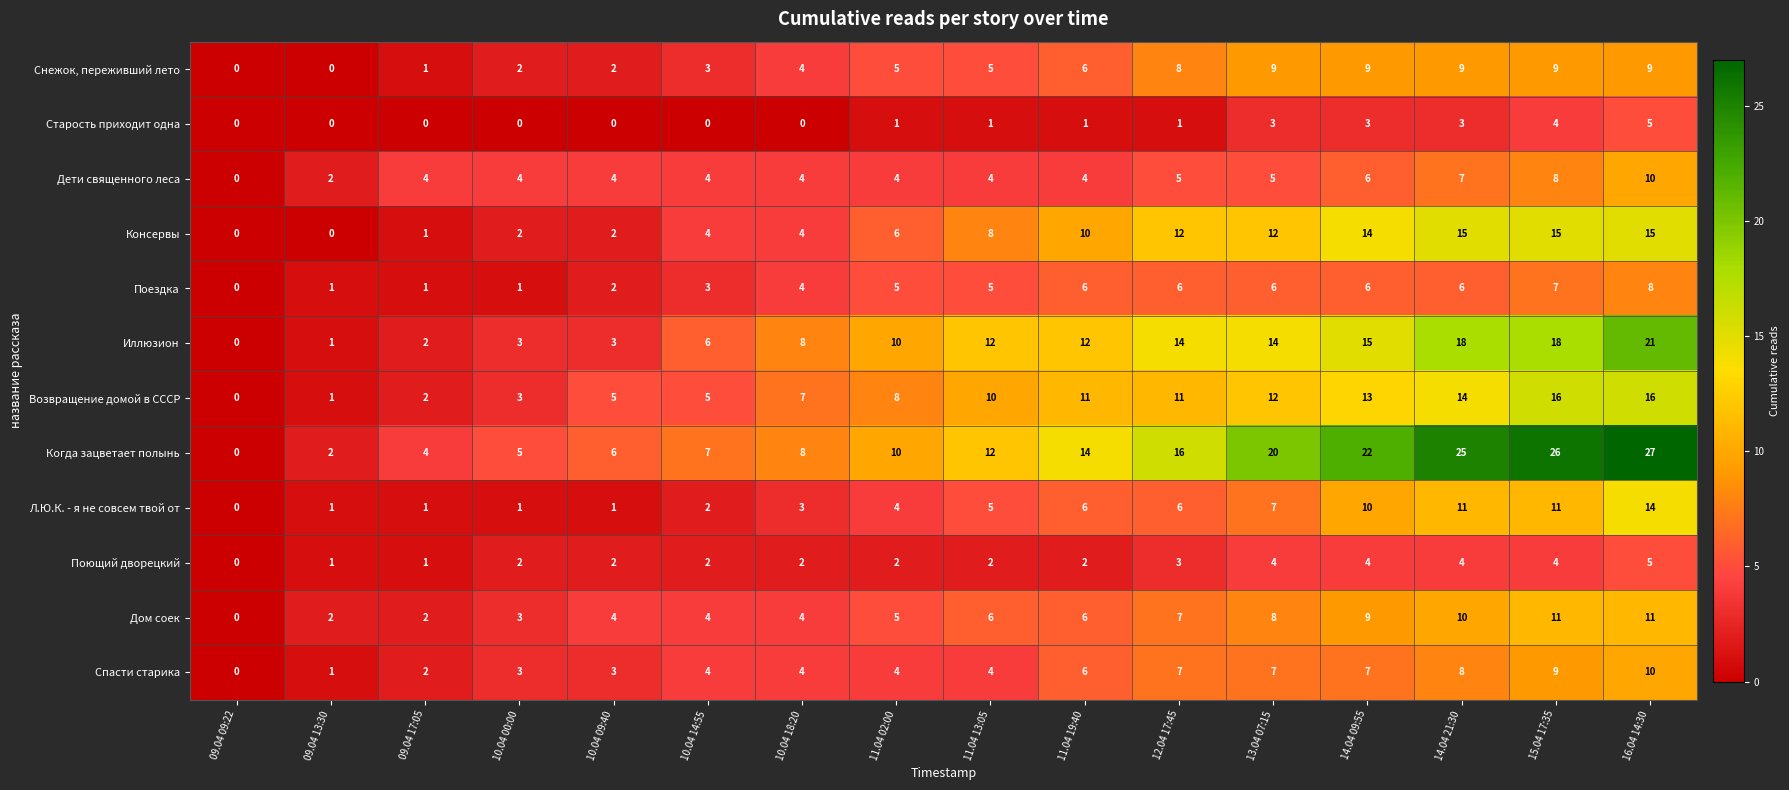

What is the total value across all series at 15.04 17:35?

138